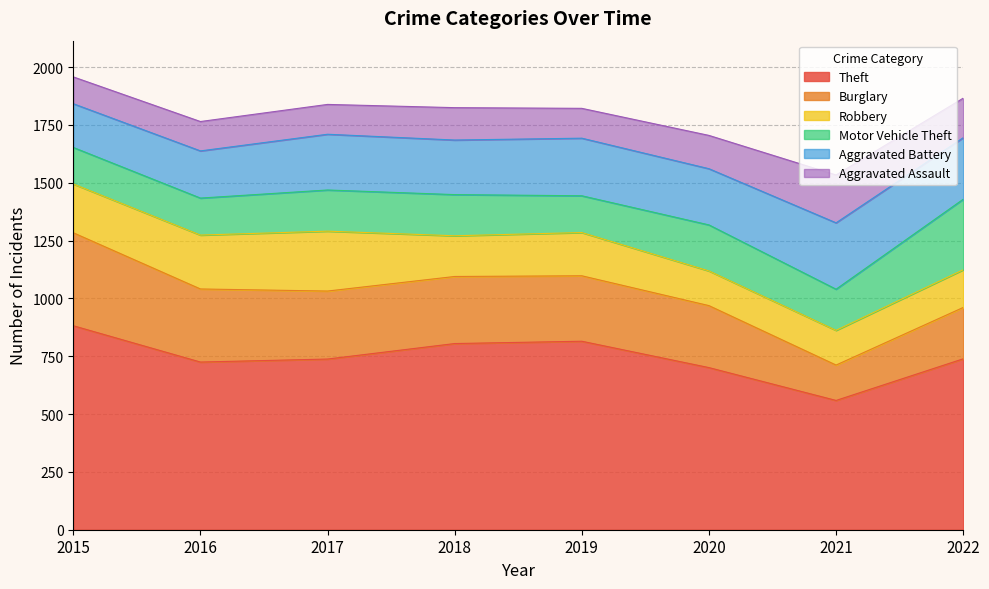

What are all the series names shown in the legend?

Theft, Burglary, Robbery, Motor Vehicle Theft, Aggravated Battery, Aggravated Assault